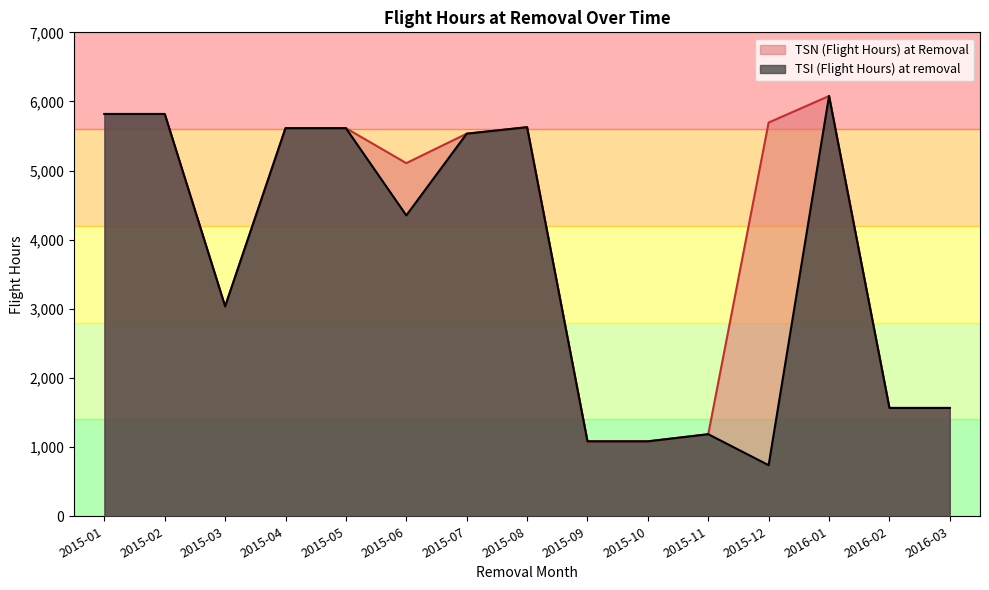

What is the total value across all series at 2016-02?

3134